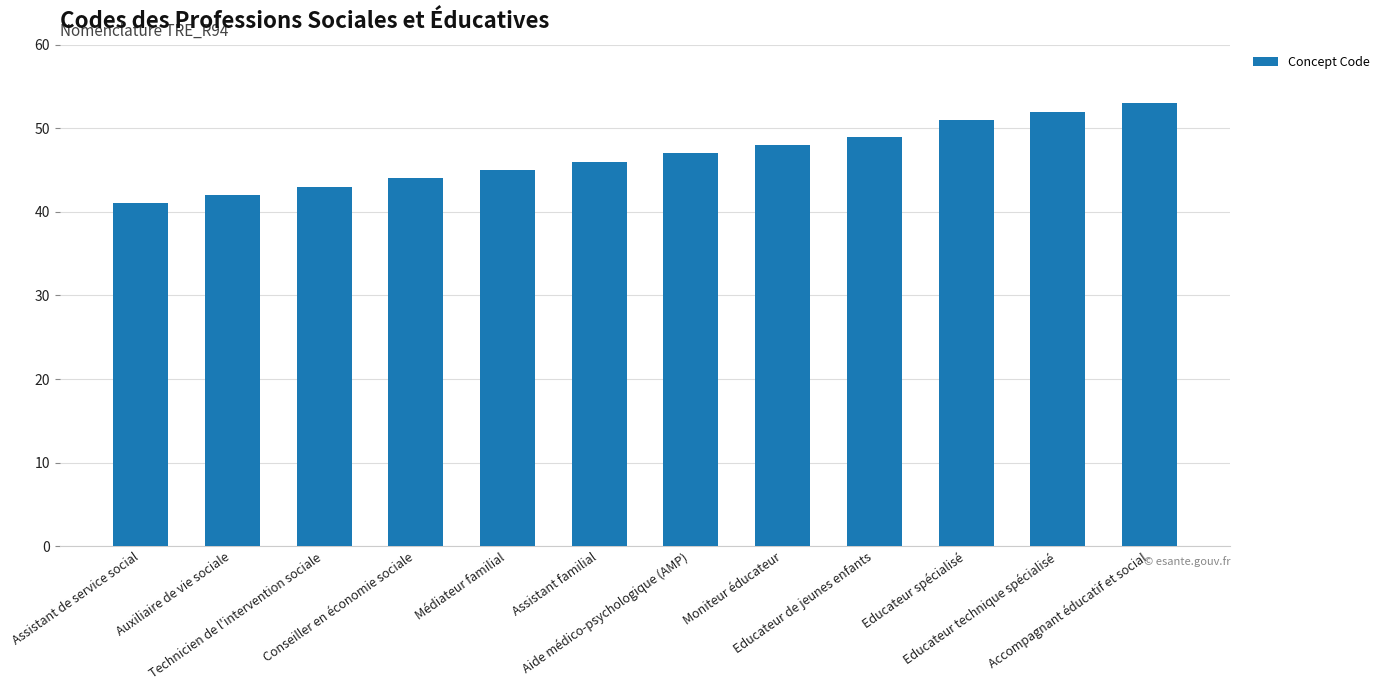

List the labels in order of value, smallest first.

Assistant de service social, Auxiliaire de vie sociale, Technicien de l'intervention sociale, Conseiller en économie sociale, Médiateur familial, Assistant familial, Aide médico-psychologique (AMP), Moniteur éducateur, Educateur de jeunes enfants, Educateur spécialisé, Educateur technique spécialisé, Accompagnant éducatif et social